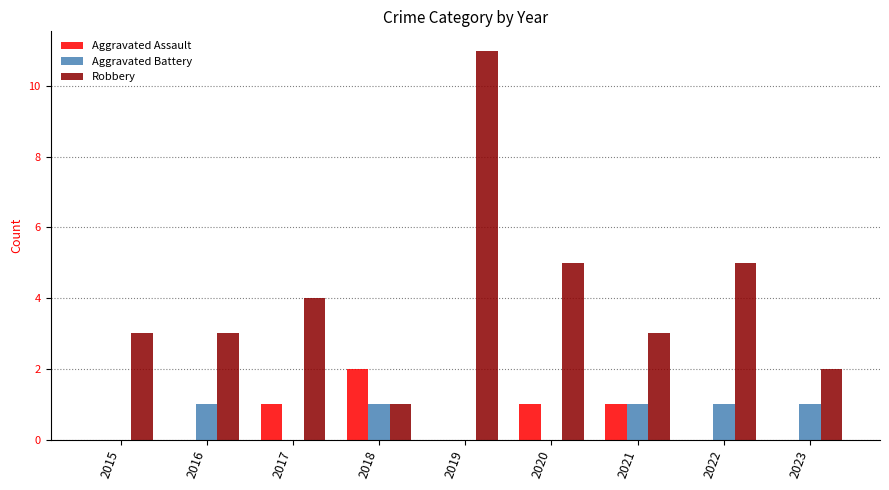

Which series has the largest total across all categories?

Robbery